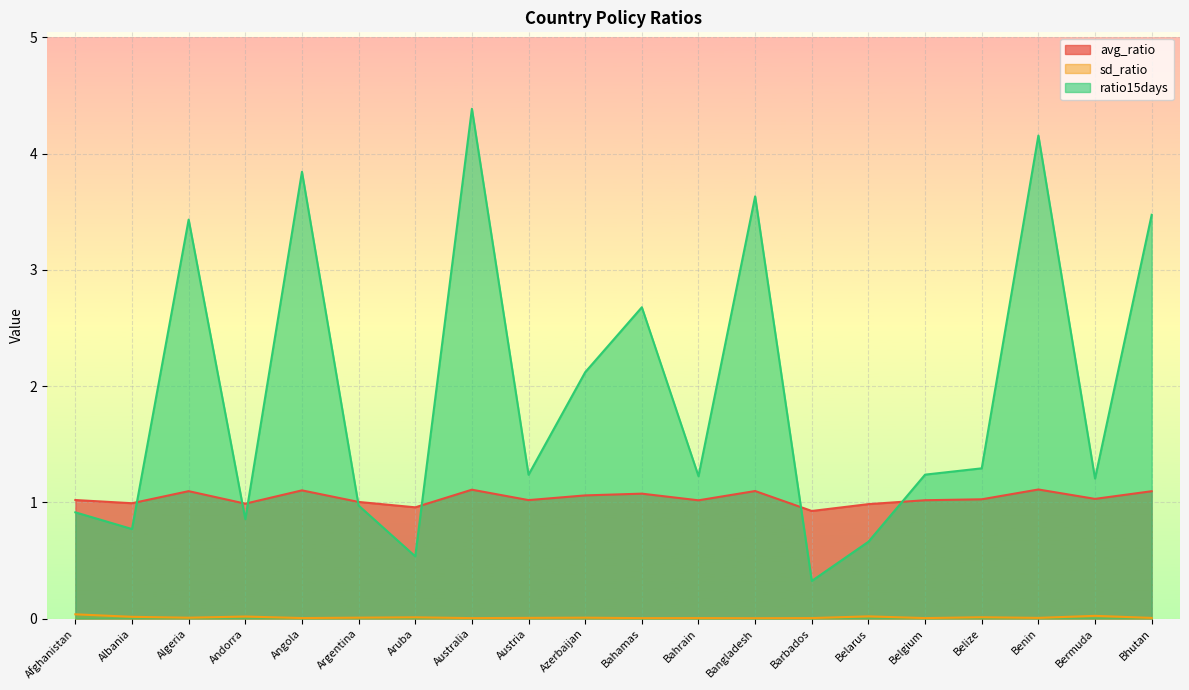

What is the spread (max minus min) of values at Albania?

1.0